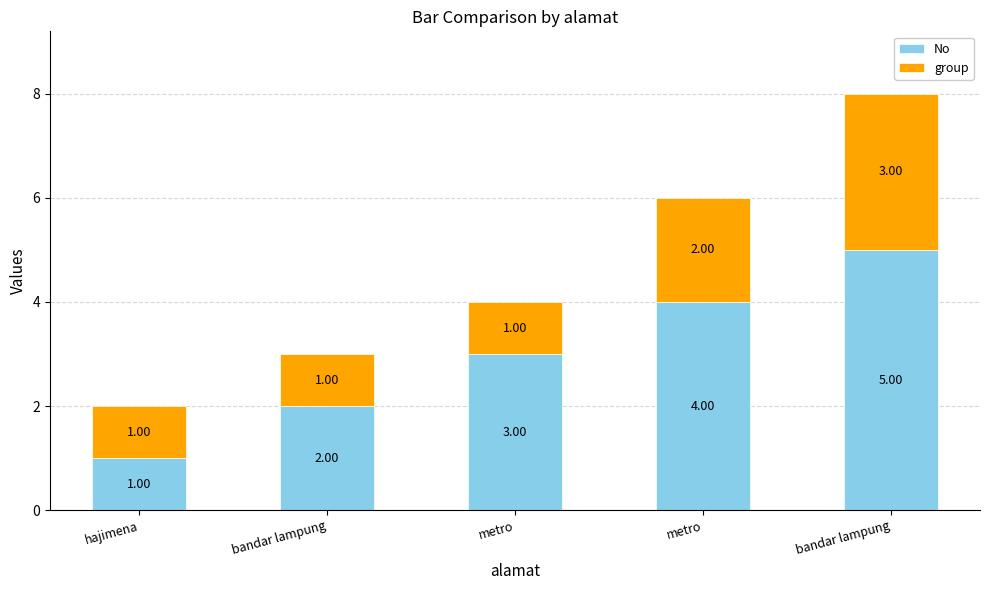

How many bars are there in total?

5